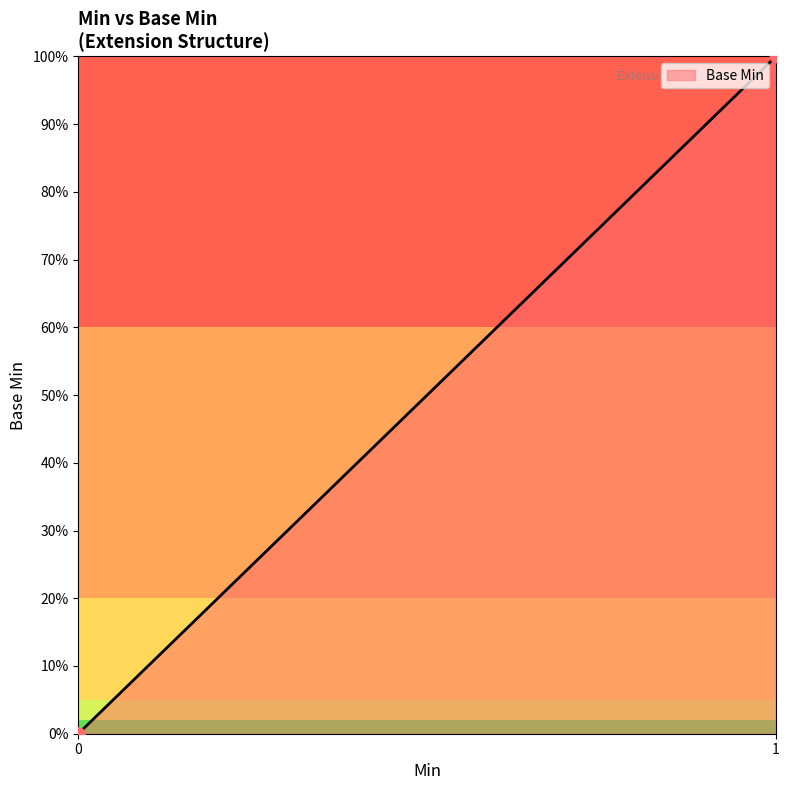

Does the chart have visible grid lines?

No